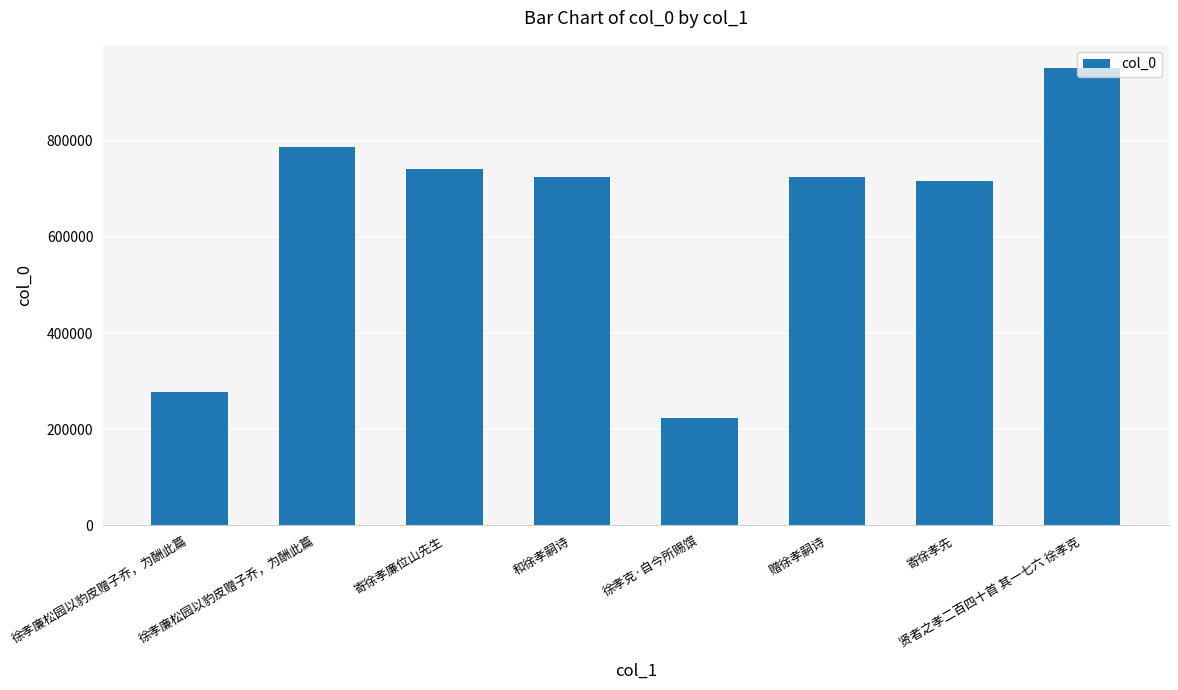

True or false: the data shows 105283 at 徐孝克·自今所赐馔.

False